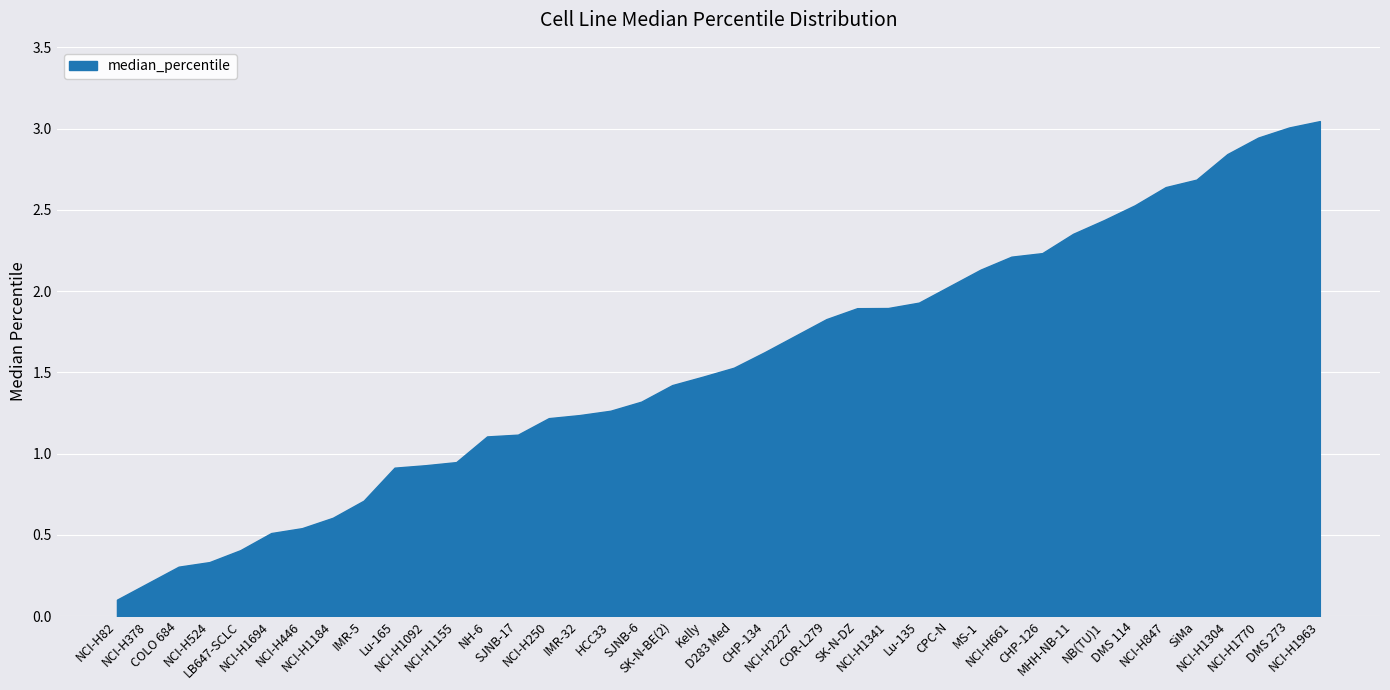

Reading right to left, list all the values displayed in this chart.

NCI-H1963=3.0	DMS 273=3.0	NCI-H1770=2.9	NCI-H1304=2.8	SiMa=2.7	NCI-H847=2.6	DMS 114=2.5	NB(TU)1=2.4	MHH-NB-11=2.4	CHP-126=2.2	NCI-H661=2.2	MS-1=2.1	CPC-N=2.0	Lu-135=1.9	NCI-H1341=1.9	SK-N-DZ=1.9	COR-L279=1.8	NCI-H2227=1.7	CHP-134=1.6	D283 Med=1.5	Kelly=1.5	SK-N-BE(2)=1.4	SJNB-6=1.3	HCC33=1.3	IMR-32=1.2	NCI-H250=1.2	SJNB-17=1.1	NH-6=1.1	NCI-H1155=0.9	NCI-H1092=0.9	Lu-165=0.9	IMR-5=0.7	NCI-H1184=0.6	NCI-H446=0.5	NCI-H1694=0.5	LB647-SCLC=0.4	NCI-H524=0.3	COLO 684=0.3	NCI-H378=0.2	NCI-H82=0.1